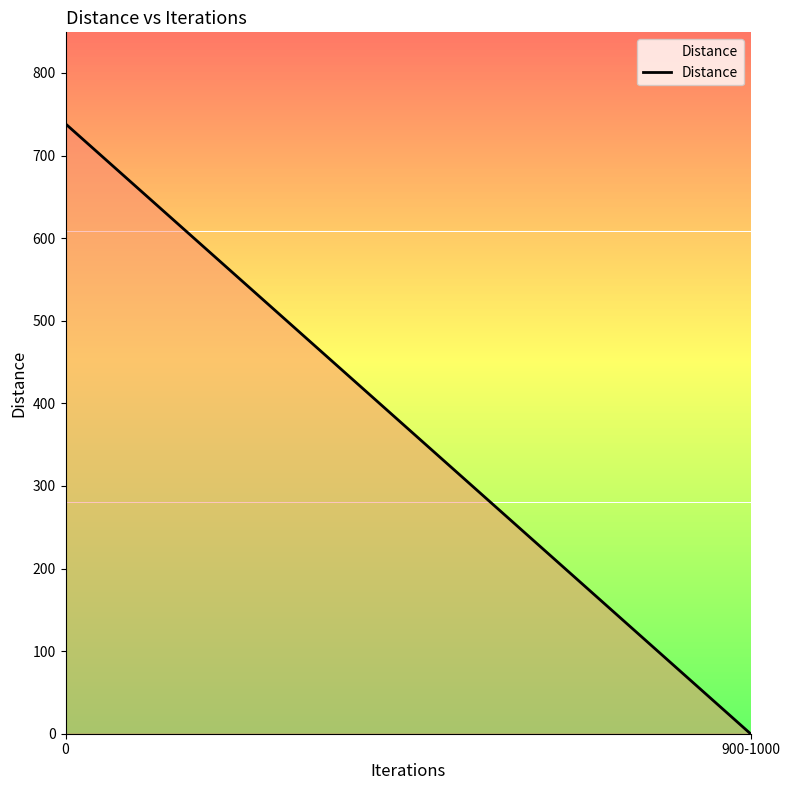

Which category has the lowest value across all series?

900-1000